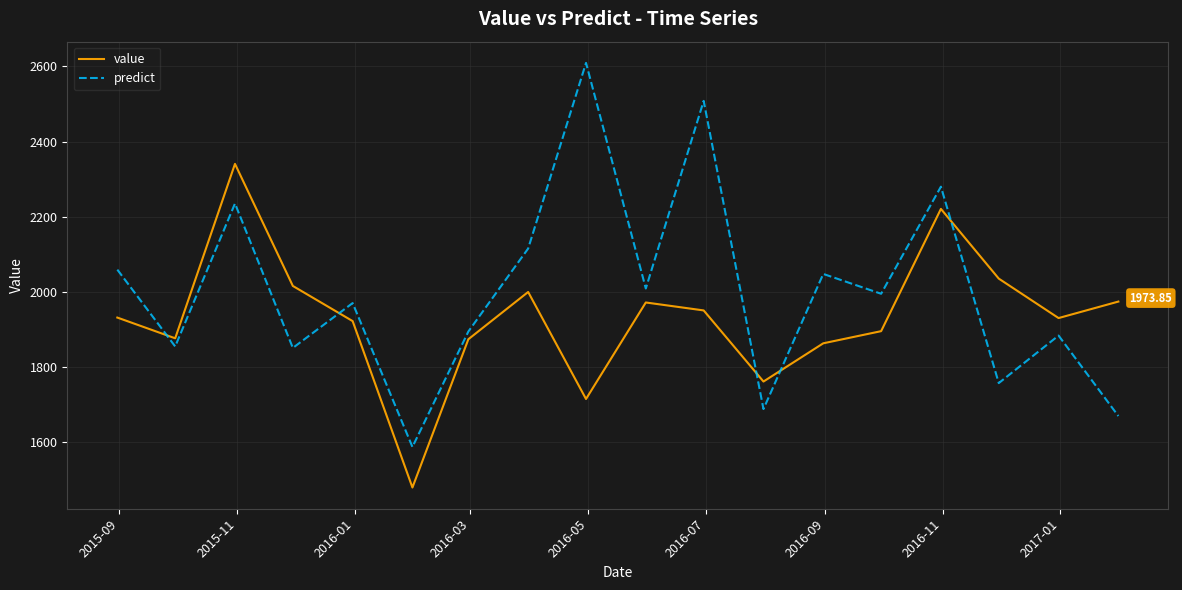

Which series has the largest range (max minus min)?

predict